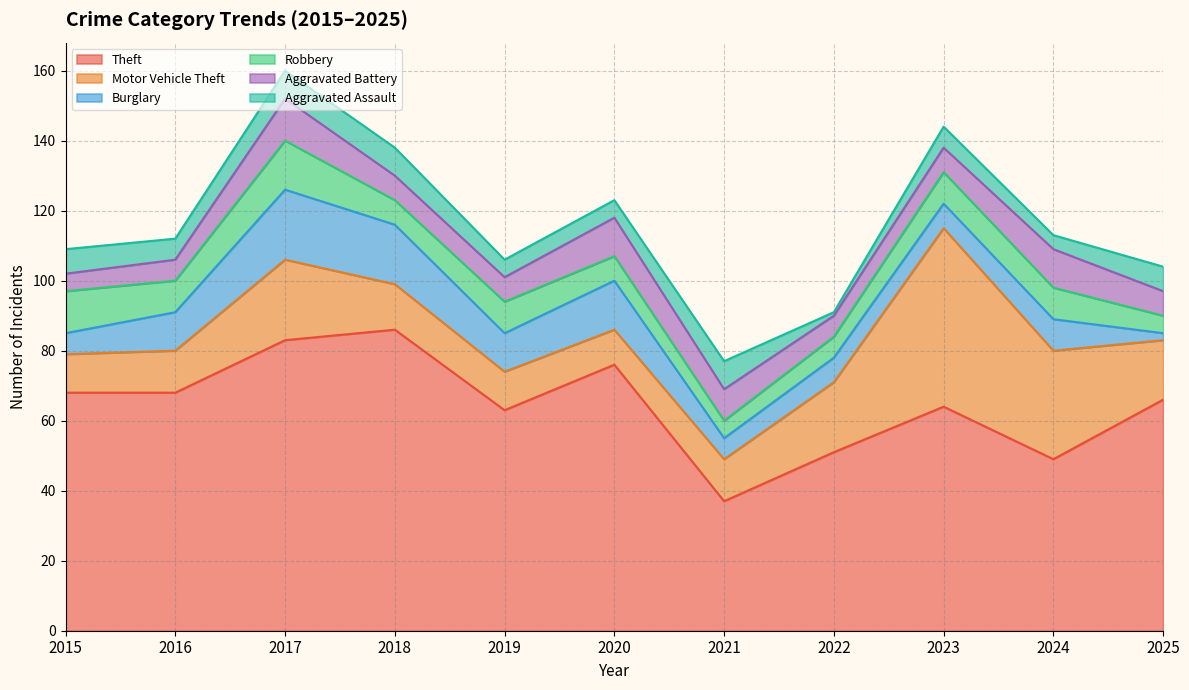

What is the sum of the Motor Vehicle Theft values at 2024 and 2016?

43